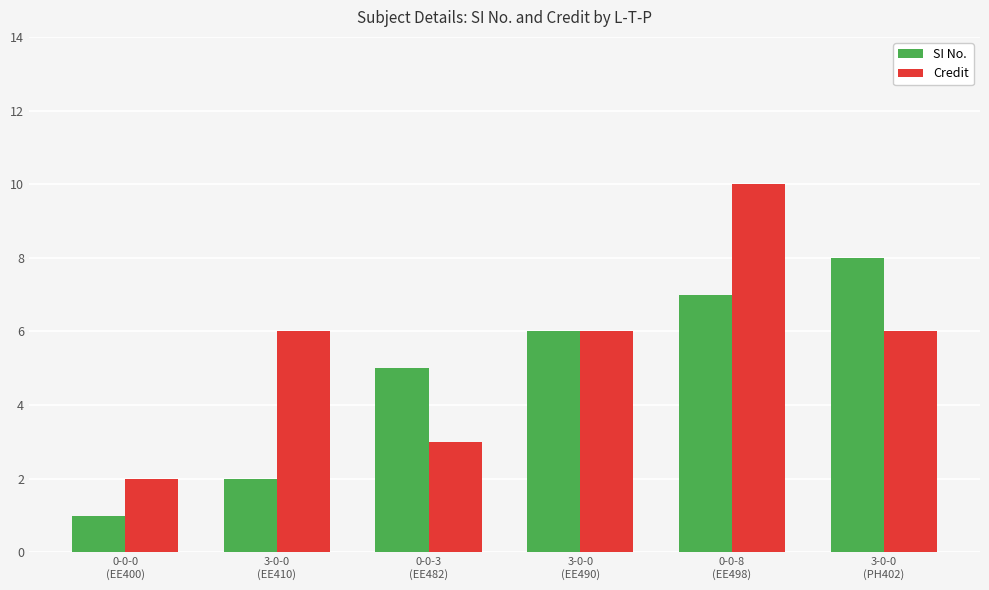

Which series has the largest range (max minus min)?

Credit